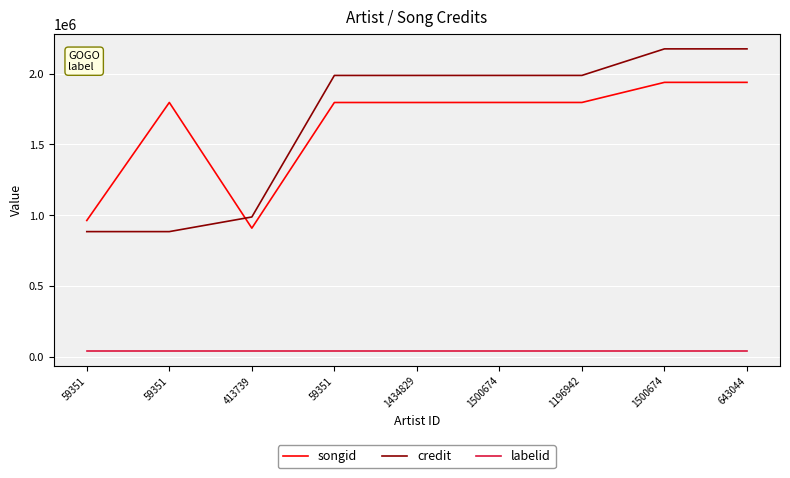

What are all the series names shown in the legend?

songid, credit, labelid